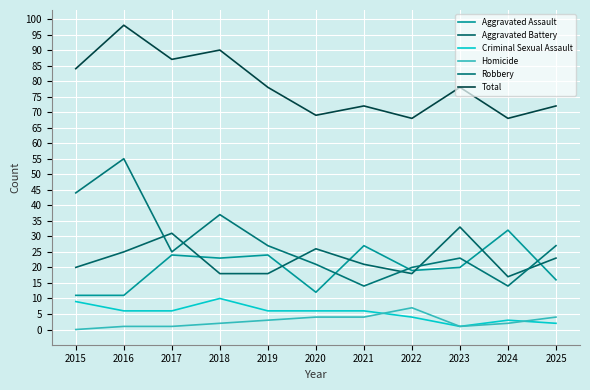

At how many categories does at least one series exceed 17?

11